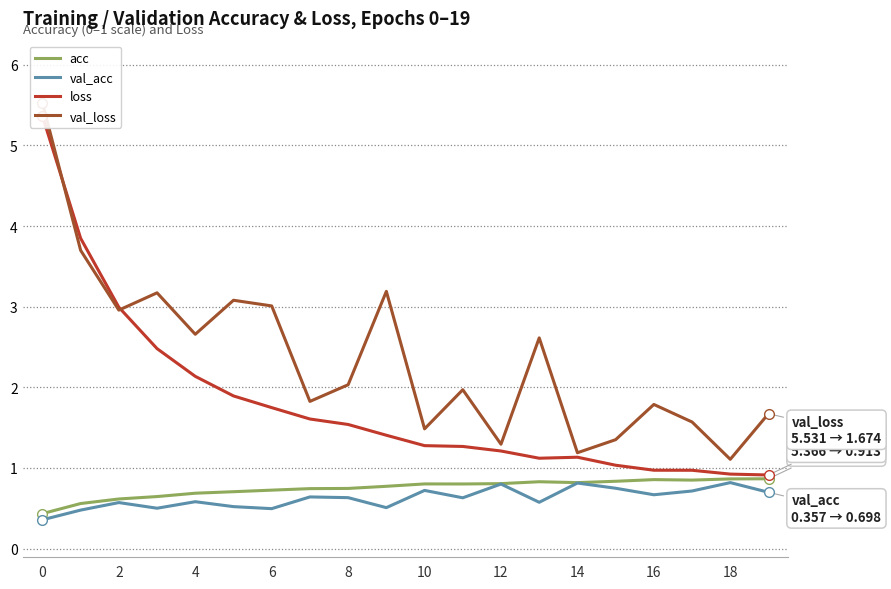

What is the label of the 11th point from the left?

10